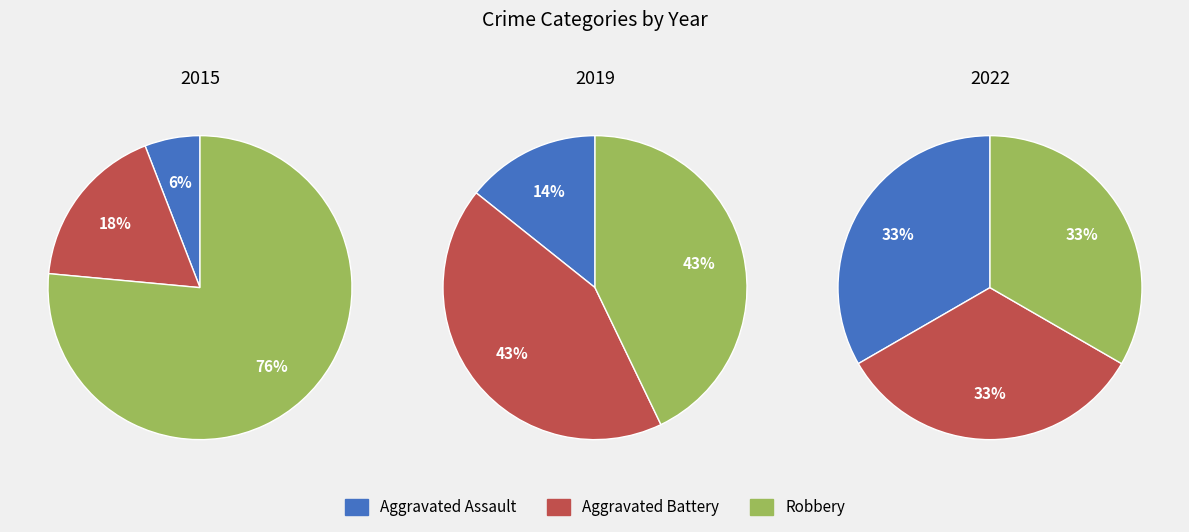

Which series changed the most between Aggravated Assault and Robbery?

2015